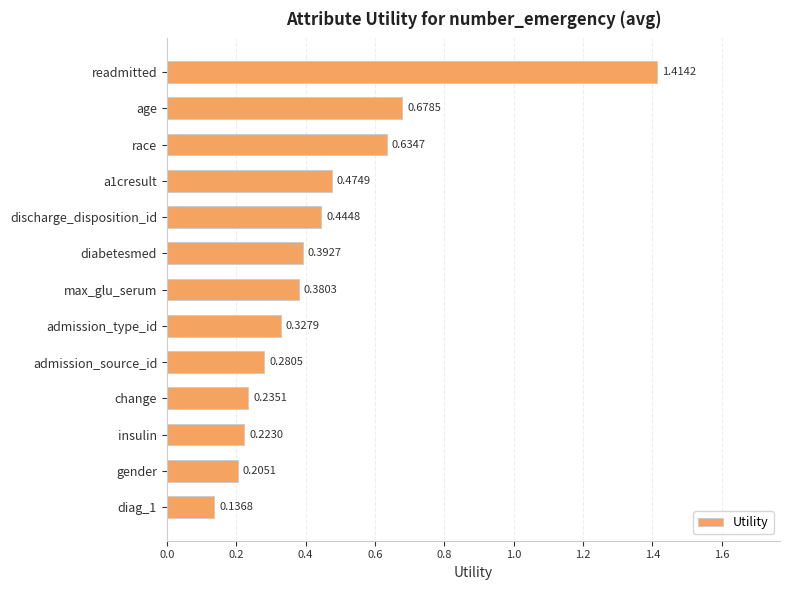

List the labels in order of value, smallest first.

diag_1, gender, insulin, change, admission_source_id, admission_type_id, max_glu_serum, diabetesmed, discharge_disposition_id, a1cresult, race, age, readmitted